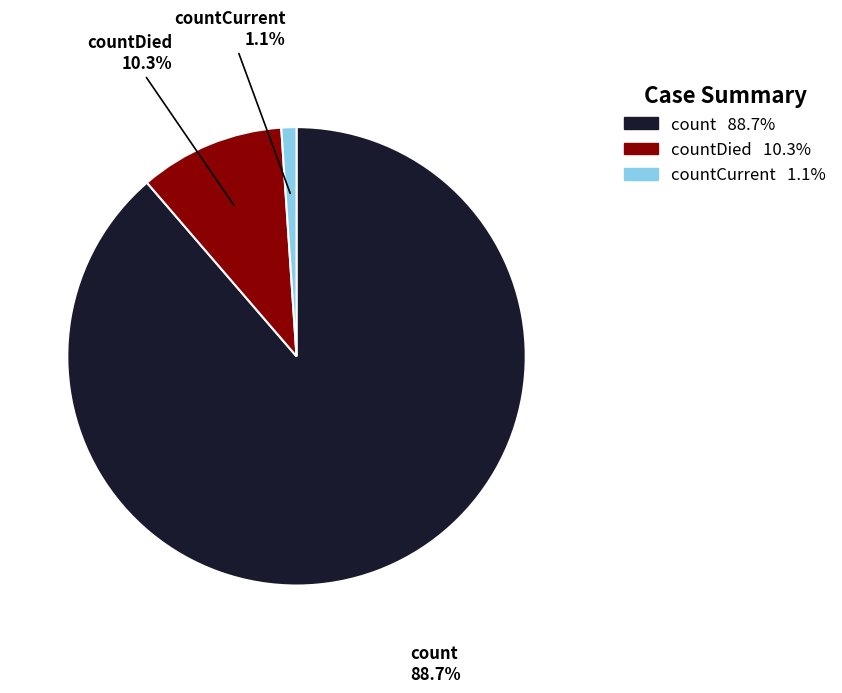

Which category has the smallest portion of the pie?

countCurrent